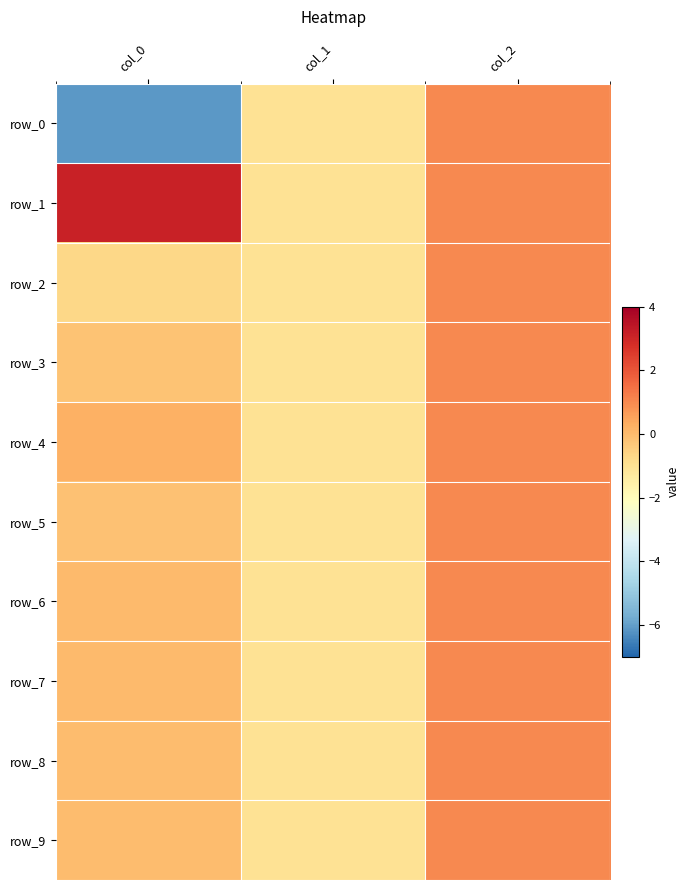

Reading right to left, transcribe all the data shown in this chart.

row_0: 1.0	-1.0	-6.1
row_1: 1.0	-1.0	3.1
row_2: 1.0	-1.0	-0.7
row_3: 1.0	-1.0	-0.2
row_4: 1.0	-1.0	0.3
row_5: 1.0	-1.0	-0.1
row_6: 1.0	-1.0	0.0
row_7: 1.0	-1.0	0.0
row_8: 1.0	-1.0	-0.0
row_9: 1.0	-1.0	0.0